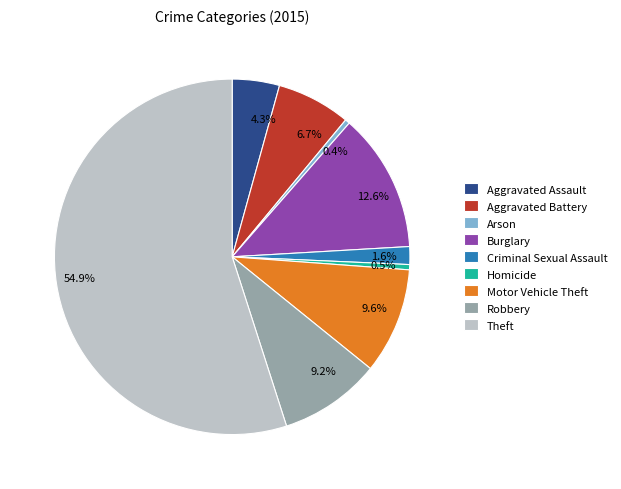

How many segments does this pie chart have?

9